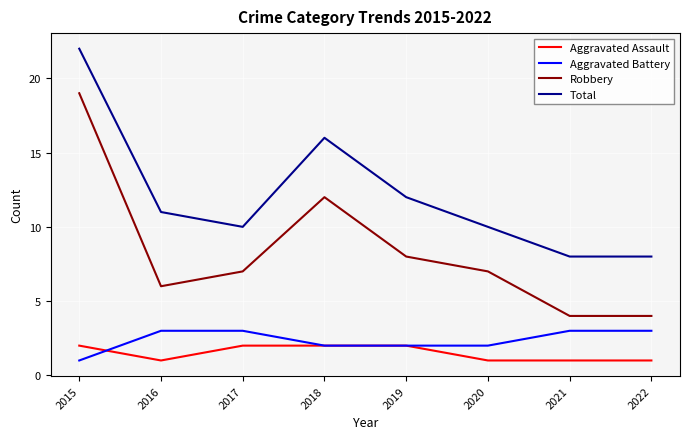

True or false: Robbery and Aggravated Assault cross at least once.

False